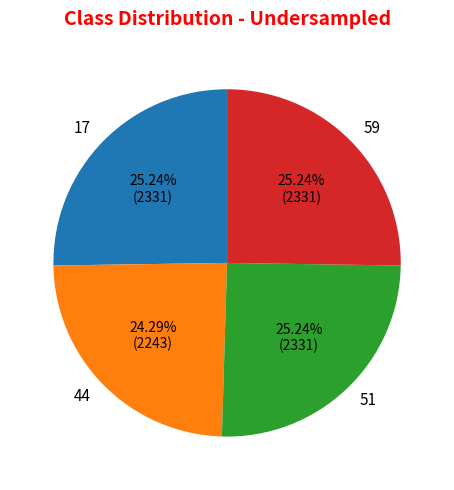

What is the smallest slice in the pie chart?

44